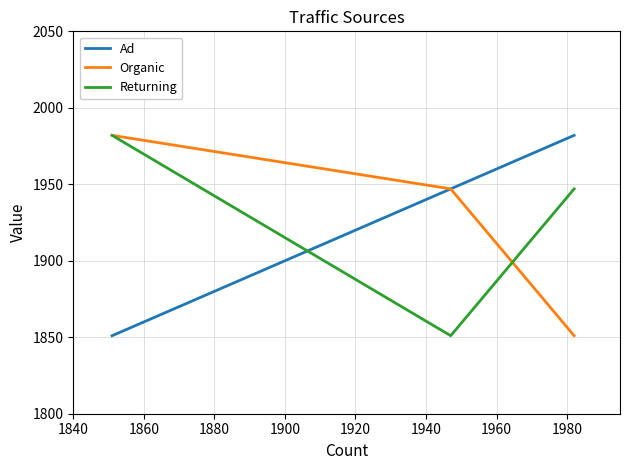

Is the value of Returning at 1860 greater than the value of Organic at 1860?

No